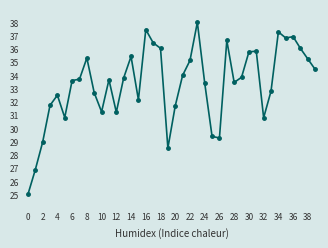

What is the smallest value displayed?

25.0